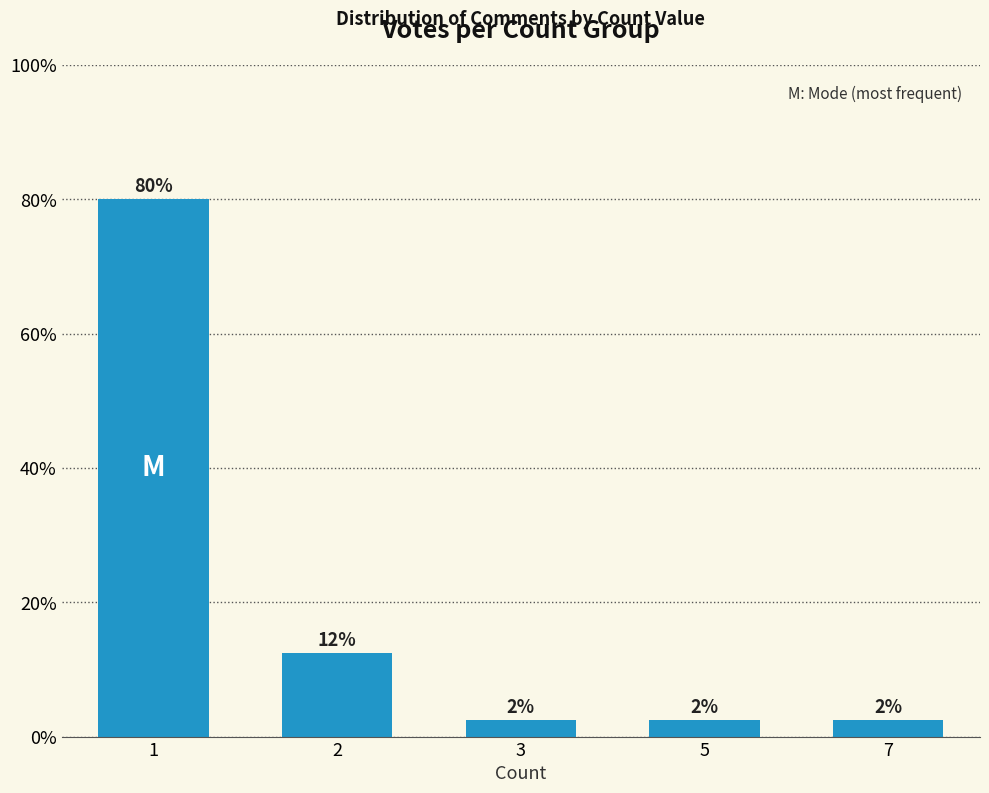

What is the value of the 5th bar from the left?

2.5